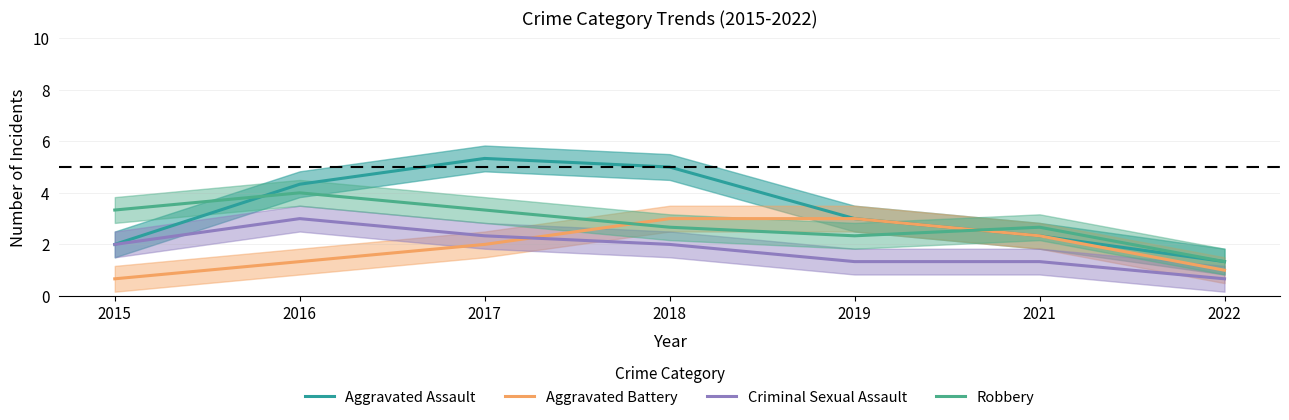

The value of Robbery at 2022 is 2.0. True or false?

False